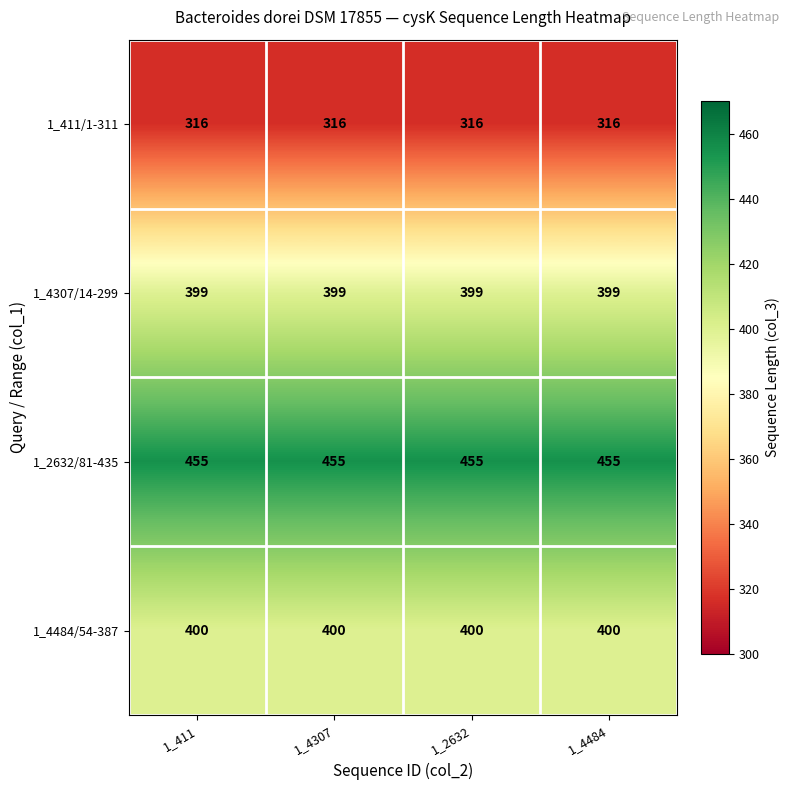

List the series in order of their peak value, highest first.

1_2632/81-435, 1_4484/54-387, 1_4307/14-299, 1_411/1-311